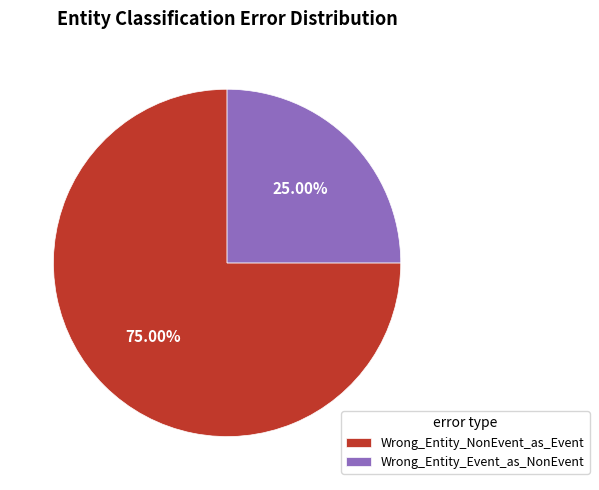

Is it true that Wrong_Entity_NonEvent_as_Event is 67% of the pie?

False